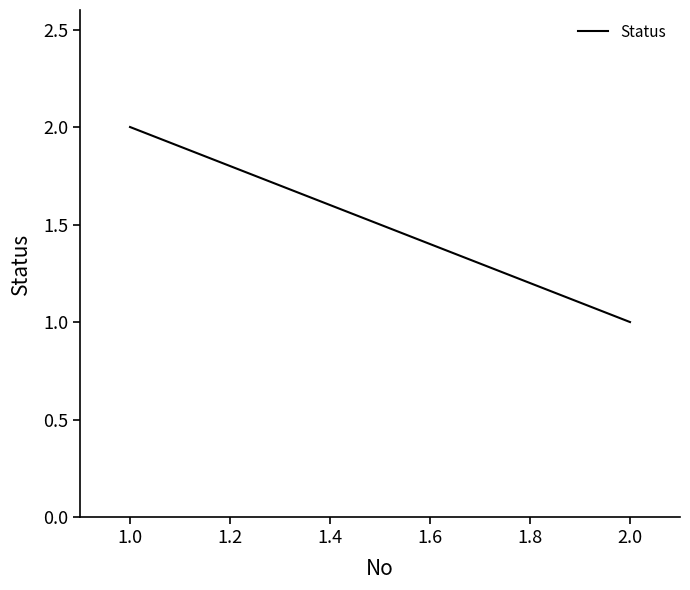

How many lines are shown in the chart?

1